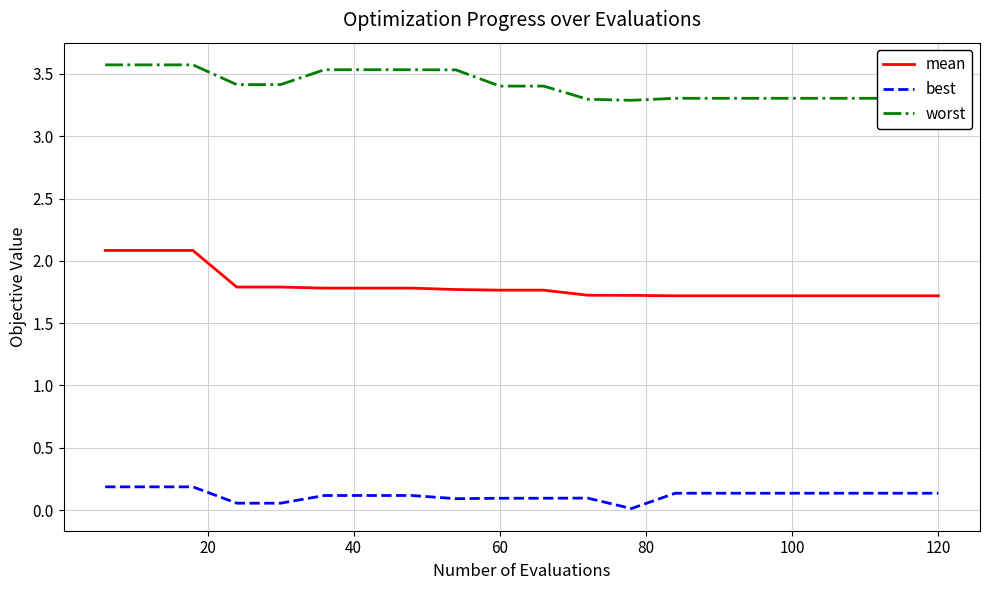

How many worst values are between 3 and 4?

20